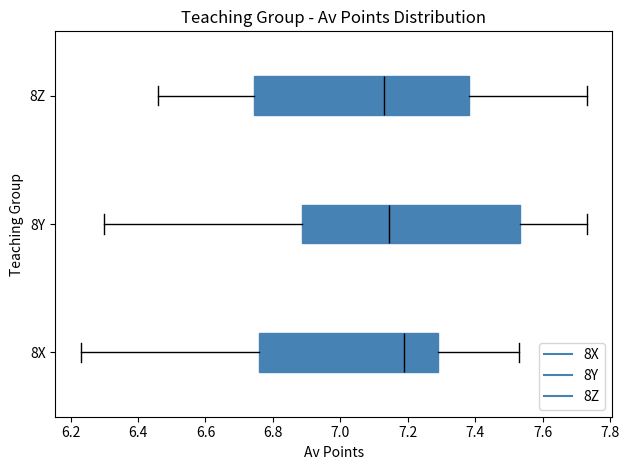

Reading bottom to top, read every box against the x-axis: the position of its median line, the range the box covers, and the ends of its whiskers. The values are not printed on the chart, so give them approximately, as read against the axis.

8X: median 7.20, box 6.76 to 7.30, whiskers 6.24 to 7.54
8Y: median 7.14, box 6.88 to 7.54, whiskers 6.30 to 7.74
8Z: median 7.14, box 6.74 to 7.38, whiskers 6.46 to 7.74